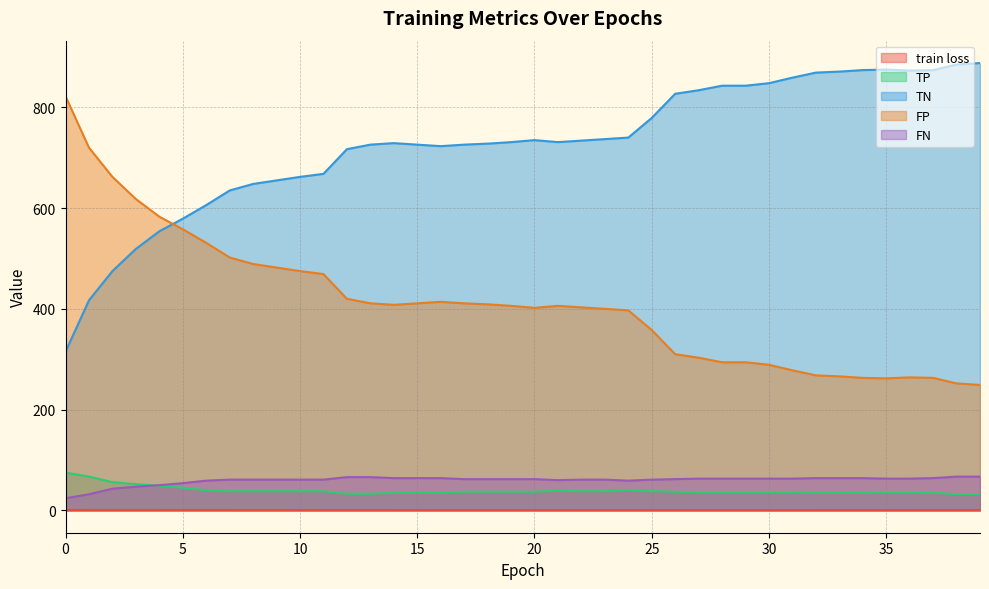

True or false: FP has a value of 579.4 at 21.

False